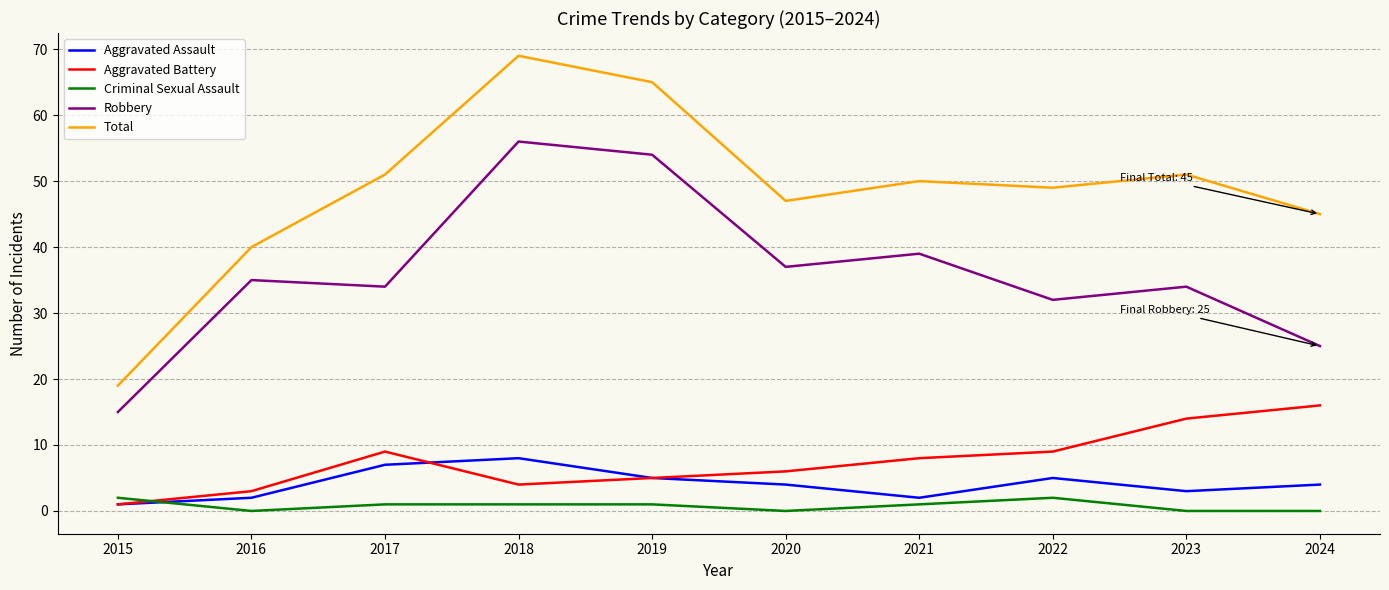

True or false: Criminal Sexual Assault and Total cross at least once.

False